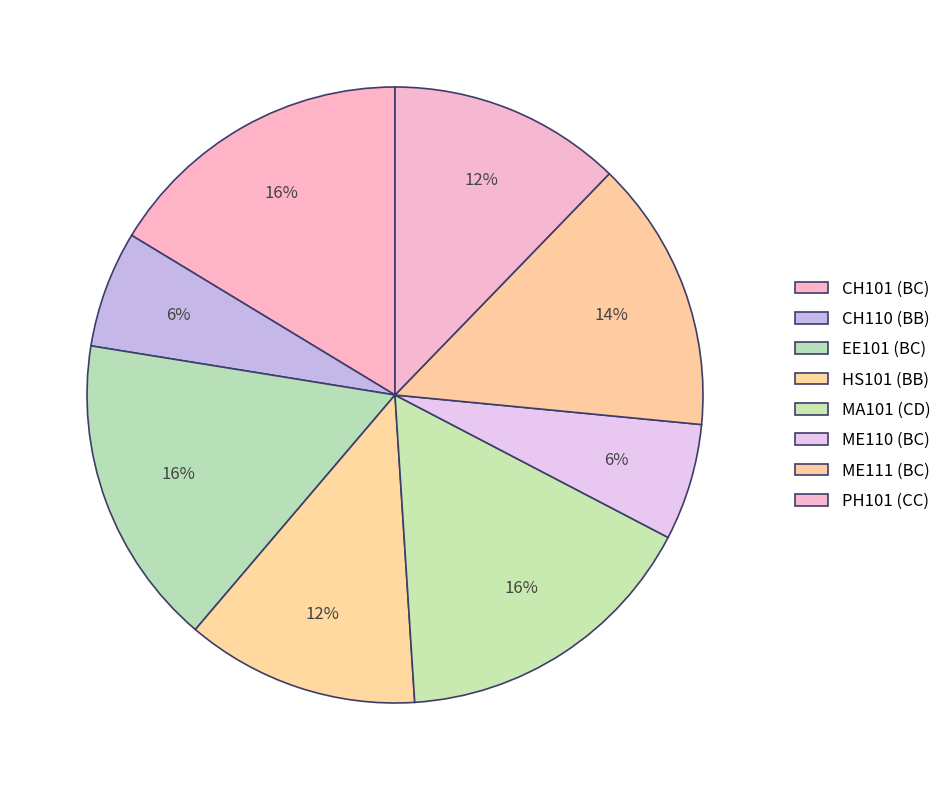

How much of the chart is everything except HS101 (BB)?

87.8%